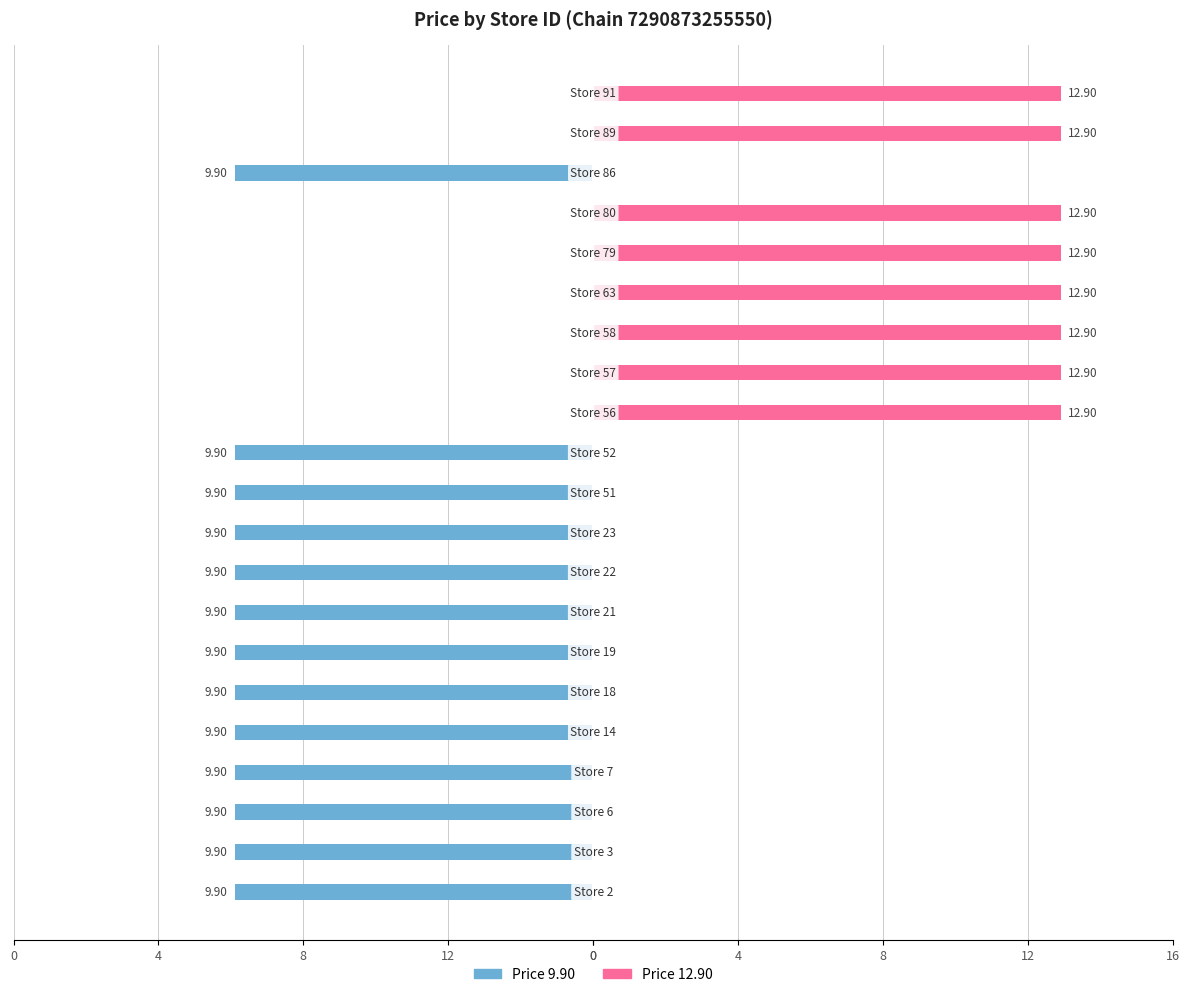

Count the number of data series in this chart.

2